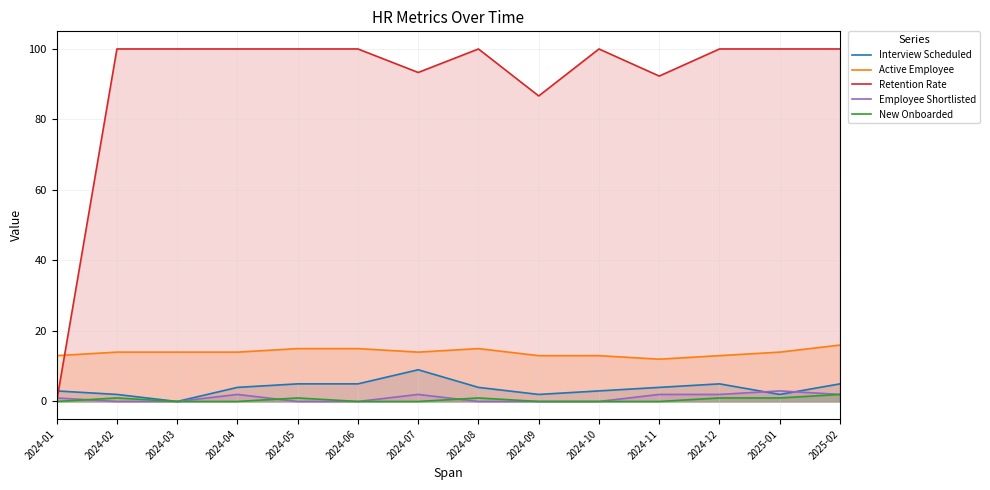

List the series in order of their peak value, highest first.

Retention Rate, Active Employee, Interview Scheduled, Employee Shortlisted, New Onboarded